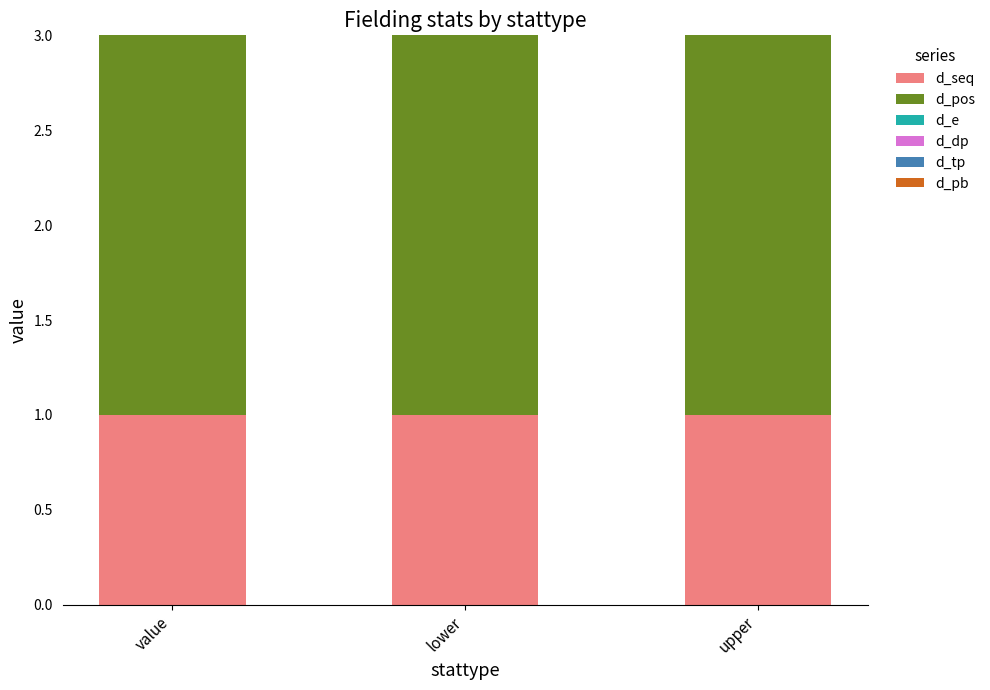

What is the total value across all series at lower?

3